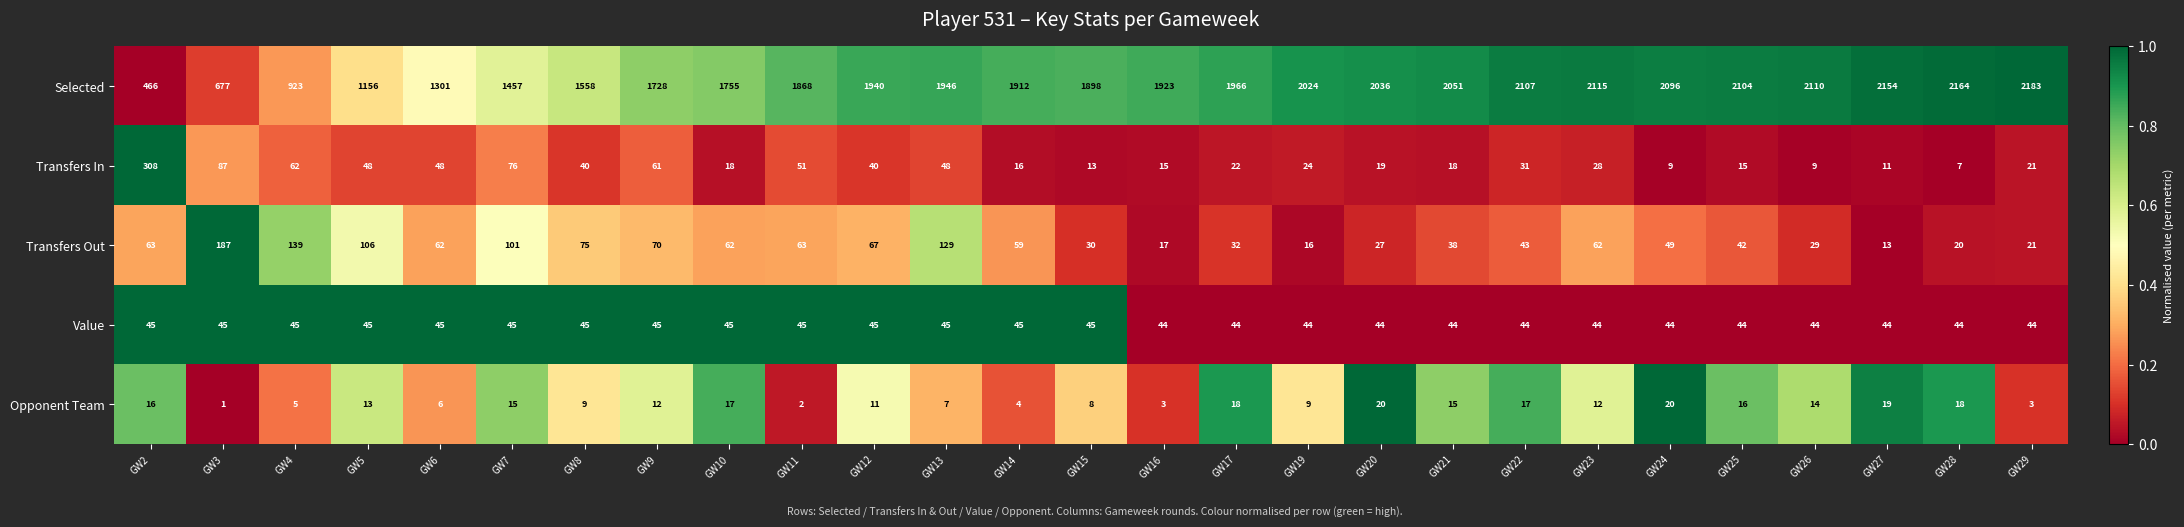

Which series changed the most between GW3 and GW26?

Selected